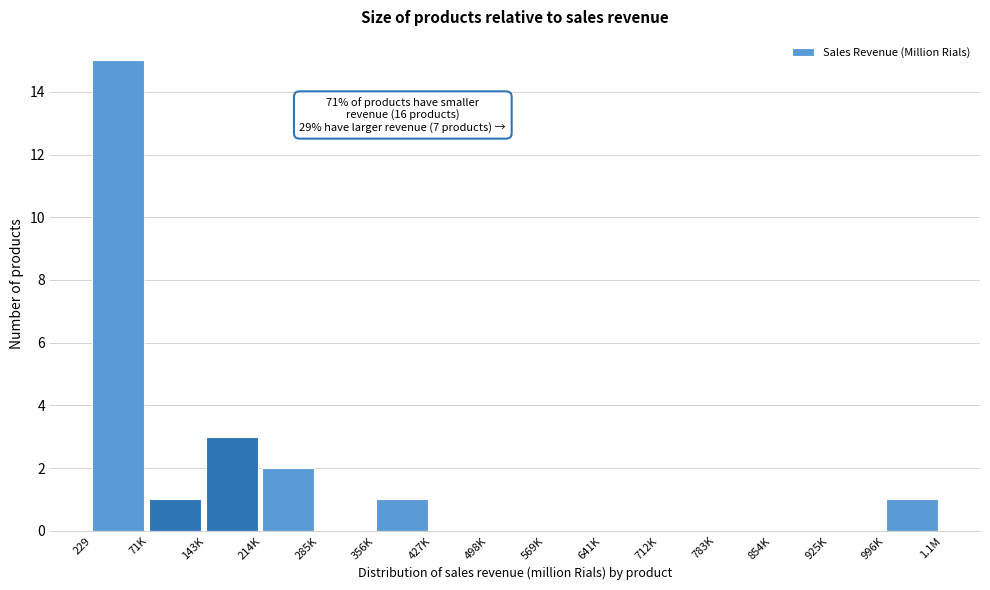

Reading right to left, transcribe all the data shown in this chart.

996K=1	925K=0	854K=0	783K=0	712K=0	641K=0	569K=0	498K=0	427K=0	356K=1	285K=0	214K=2	143K=3	71K=1	229=15